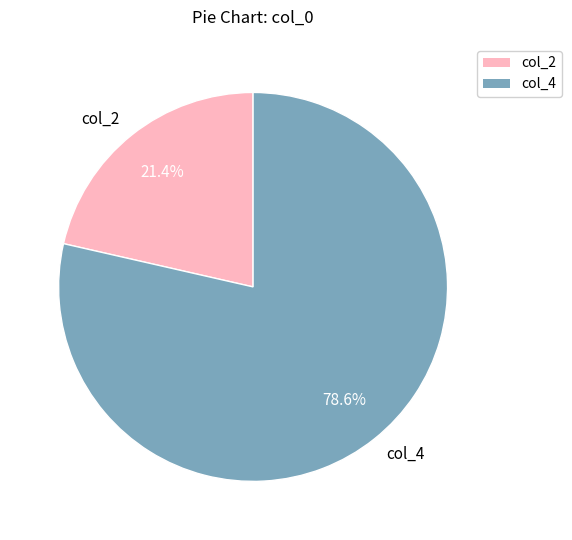

To the nearest percent, what percentage of the pie is col_4?

79%